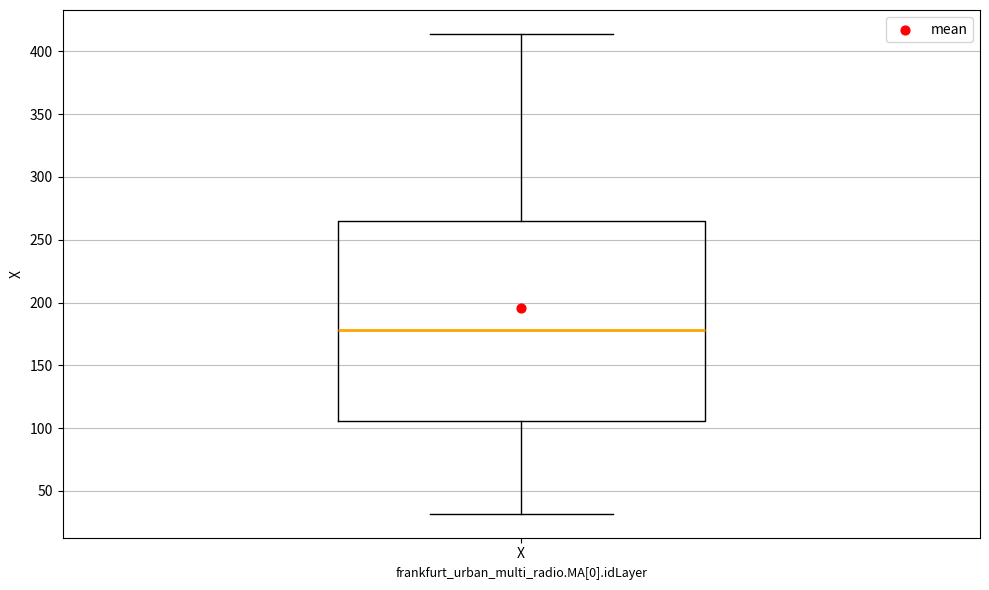

Where does the median line of the box for X sit on the y-axis? The values are not printed on the chart, so give them approximately, as read against the axis.

180